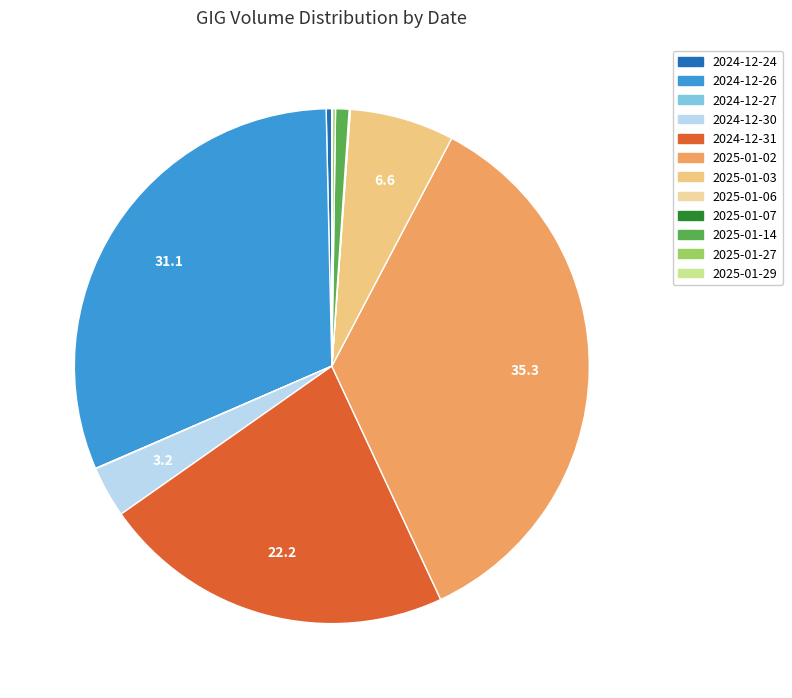

What percentage is the 2025-01-14 slice, to the nearest percent?

1%